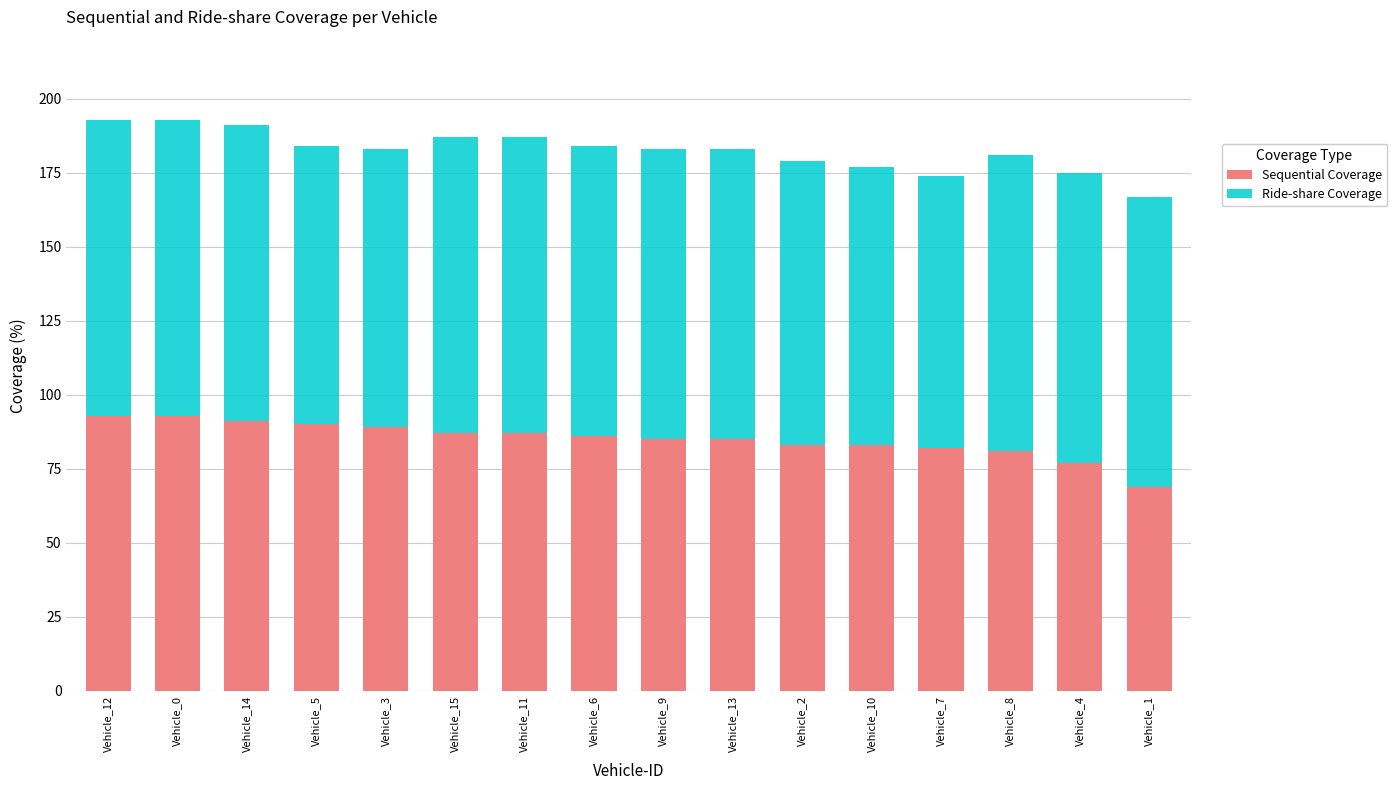

The value of Sequential Coverage at Vehicle_8 is 81. True or false?

True